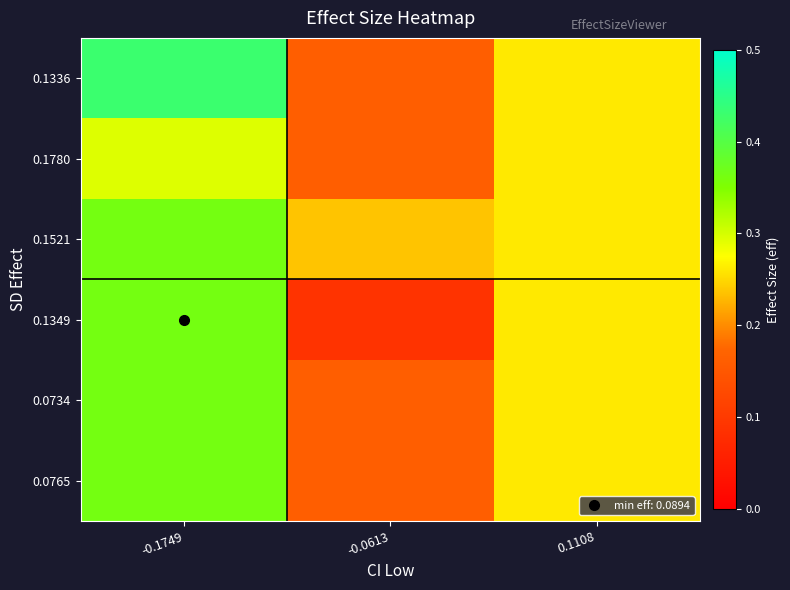

At which category does the chart reach its peak across all series?

-0.1749